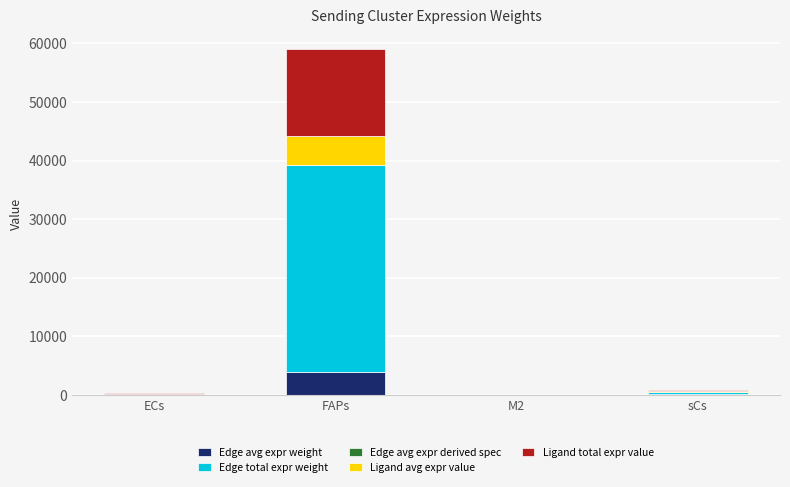

At which label does Edge avg expr weight reach its peak?

FAPs